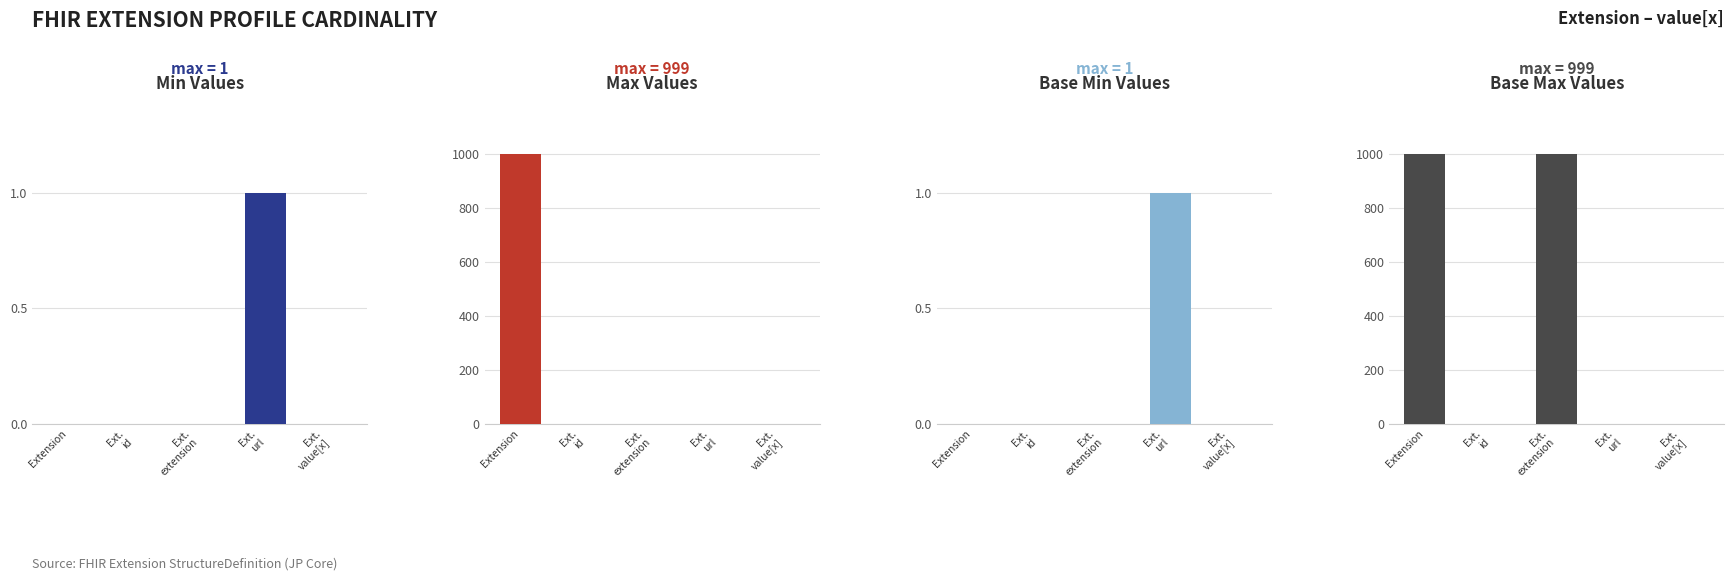

What is the greatest value displayed?

999